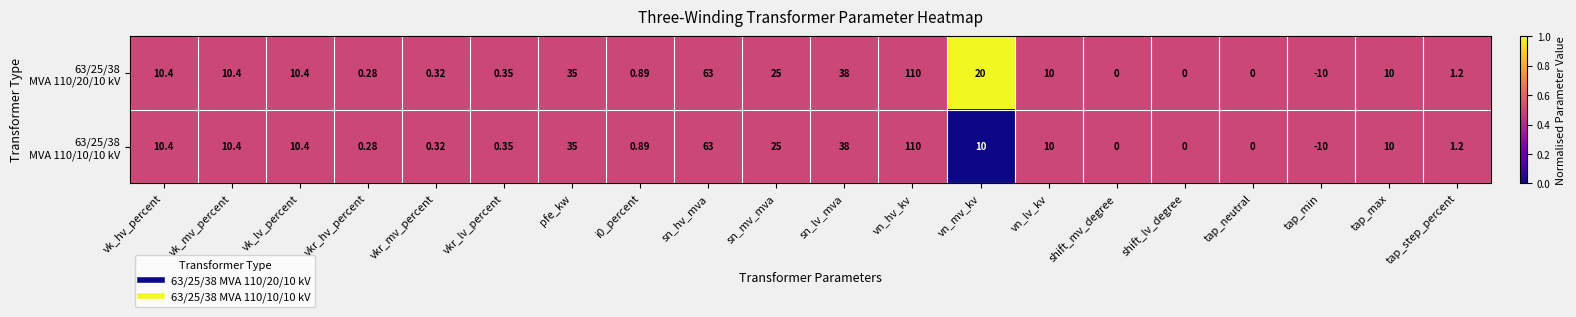

At which category does the chart reach its minimum across all series?

tap_min